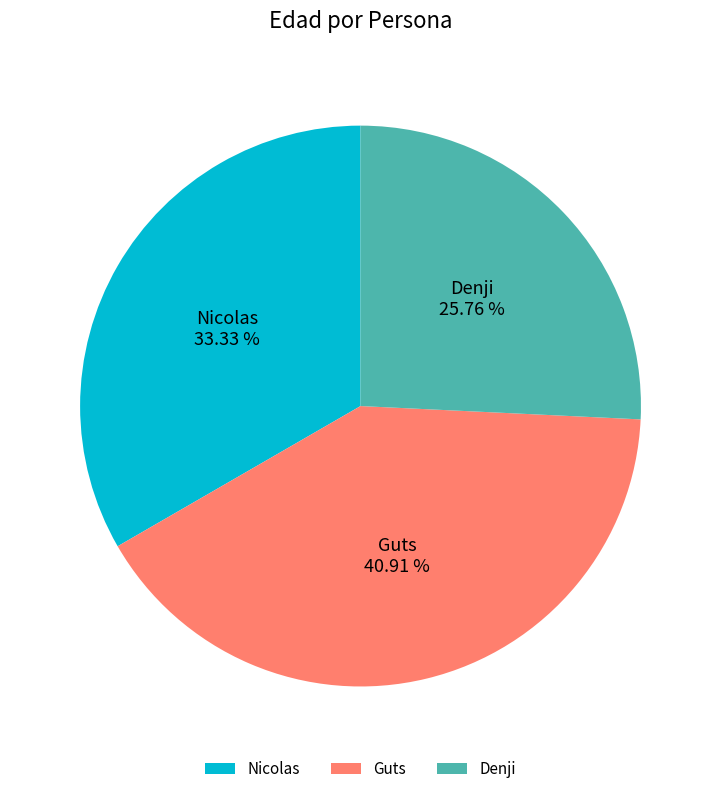

How many slices are in this pie chart?

3